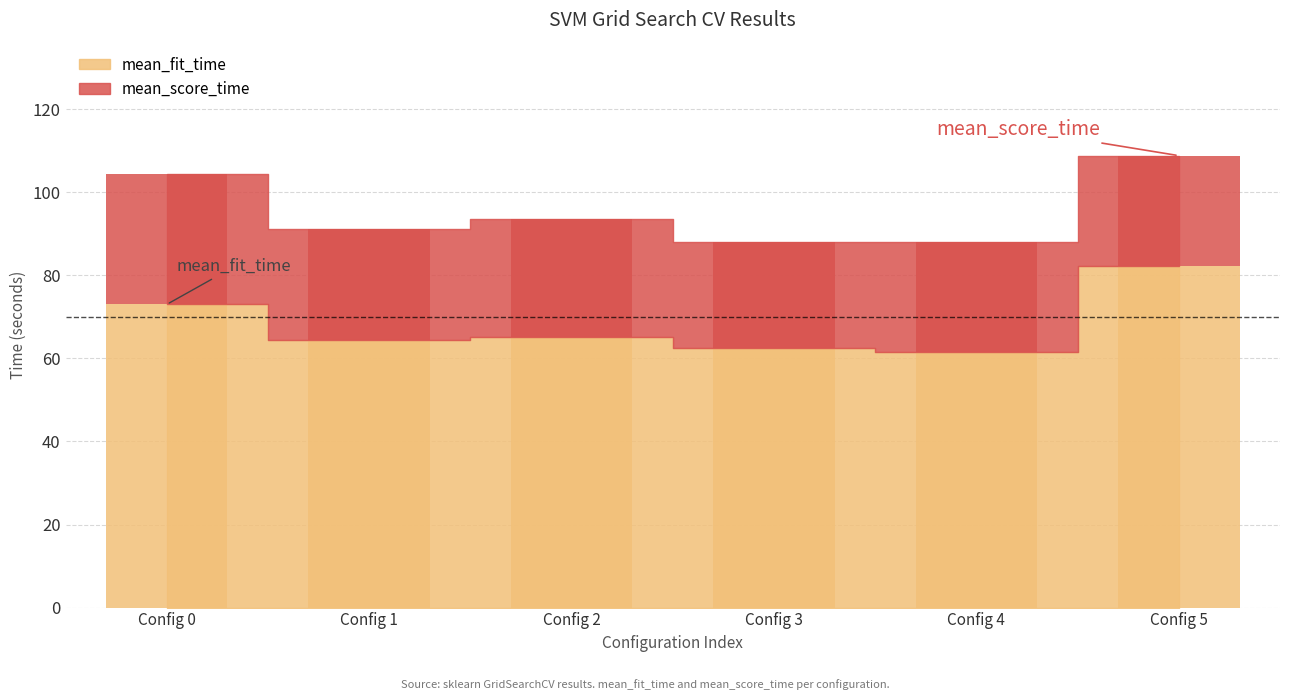

At which label does mean_fit_time reach its minimum?

Config 4